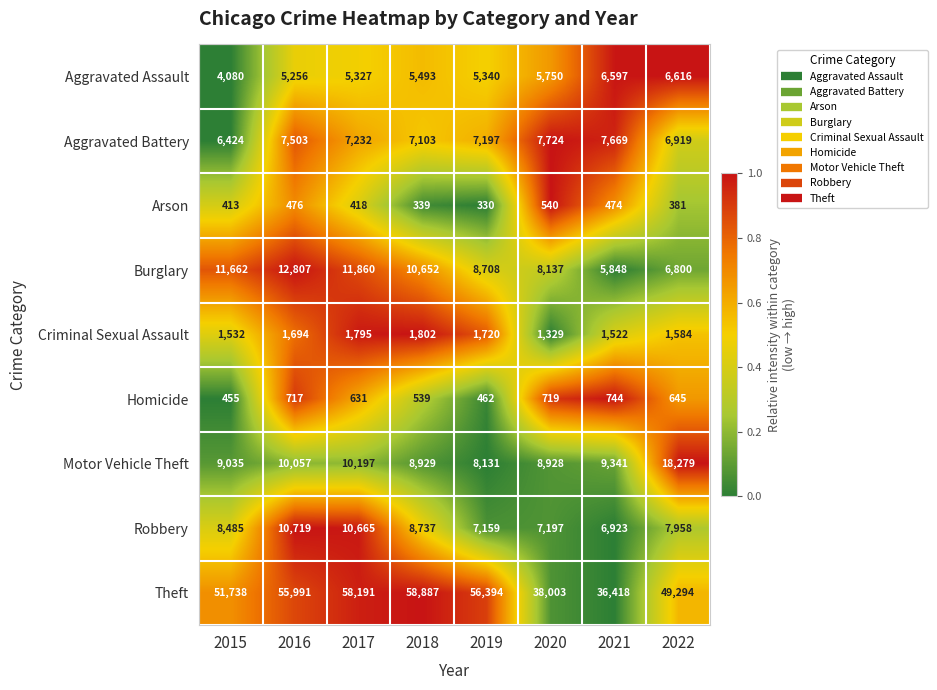

What is the minimum value for Aggravated Battery?

6424